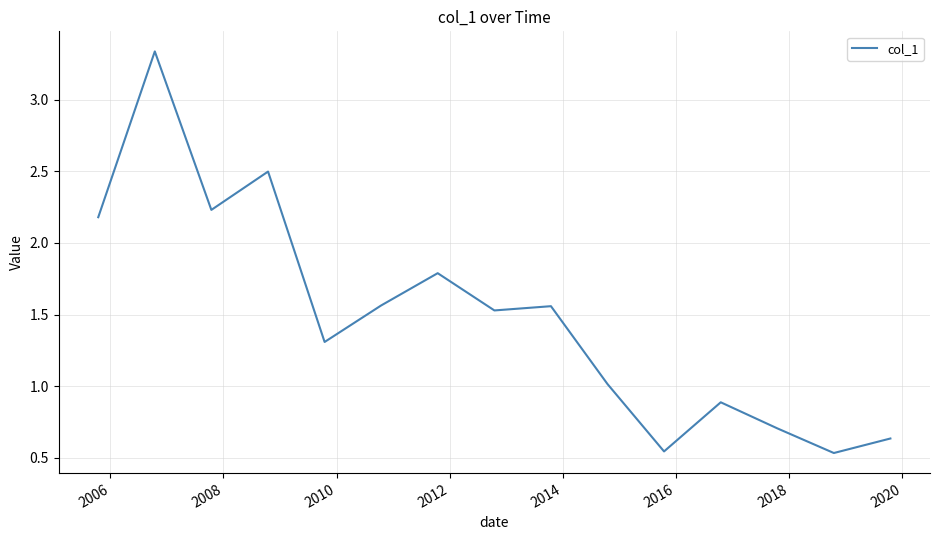

How many interior local valleys (lower than both neighbors) does the data have?

5